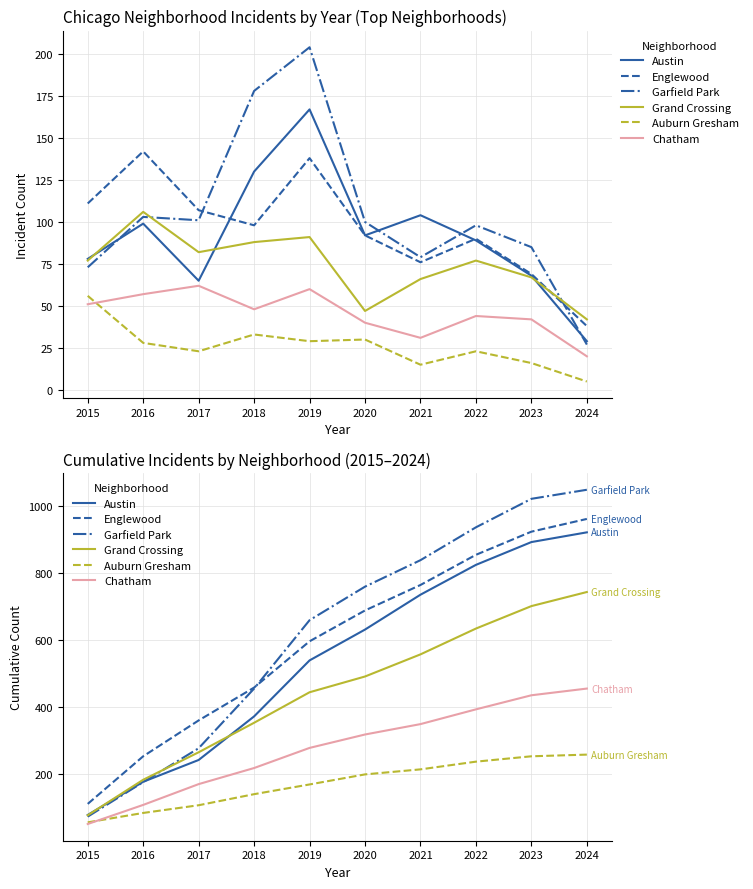

What is the total value across all series at 2015?

446